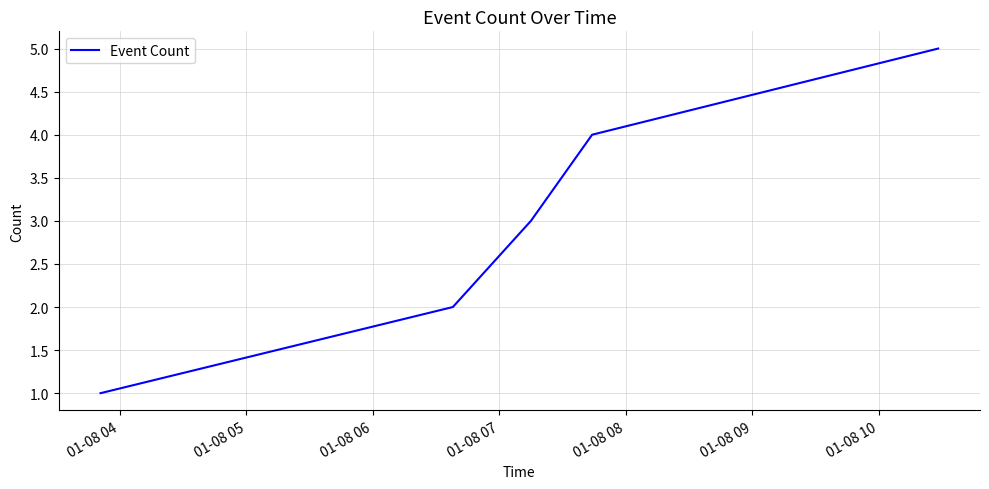

True or false: the data has more than 2 interior local peaks.

False